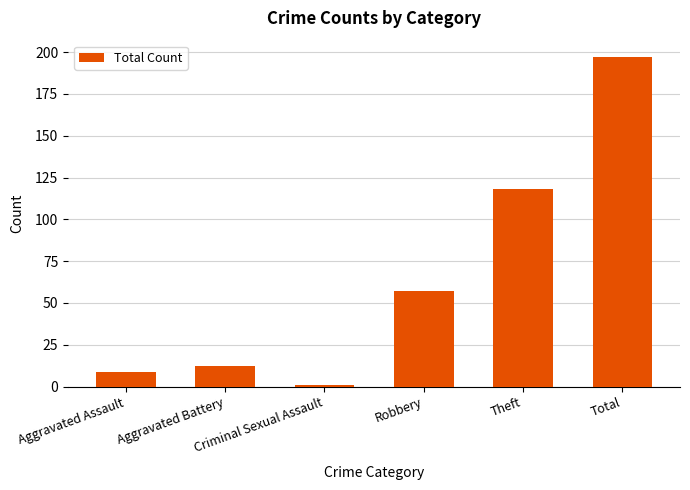

At which label is the value closest to 99?

Theft